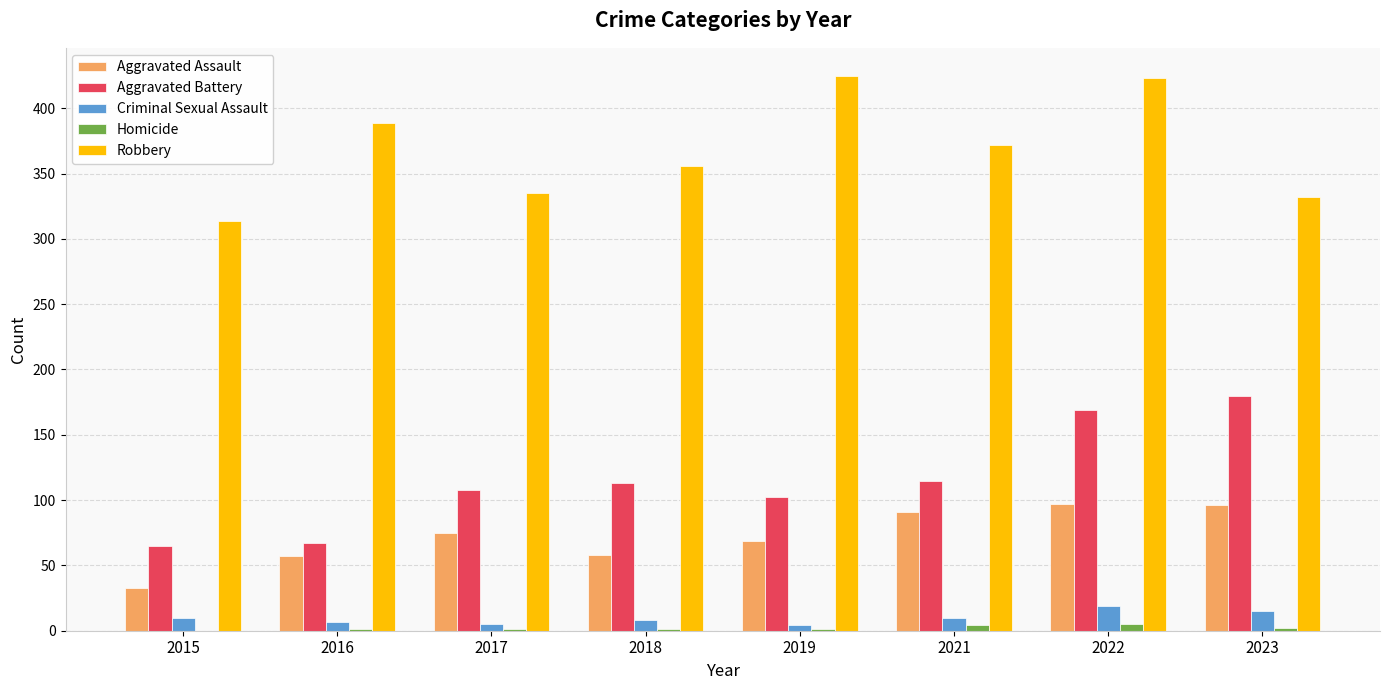

Which series has the largest range (max minus min)?

Aggravated Battery